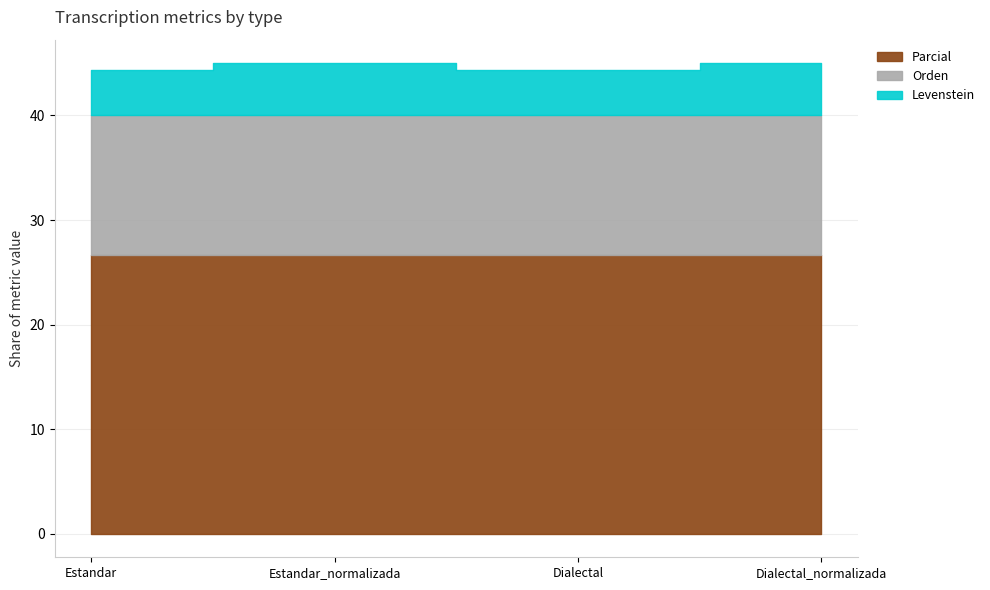

True or false: Parcial has more than 0 points higher than both neighbors.

False